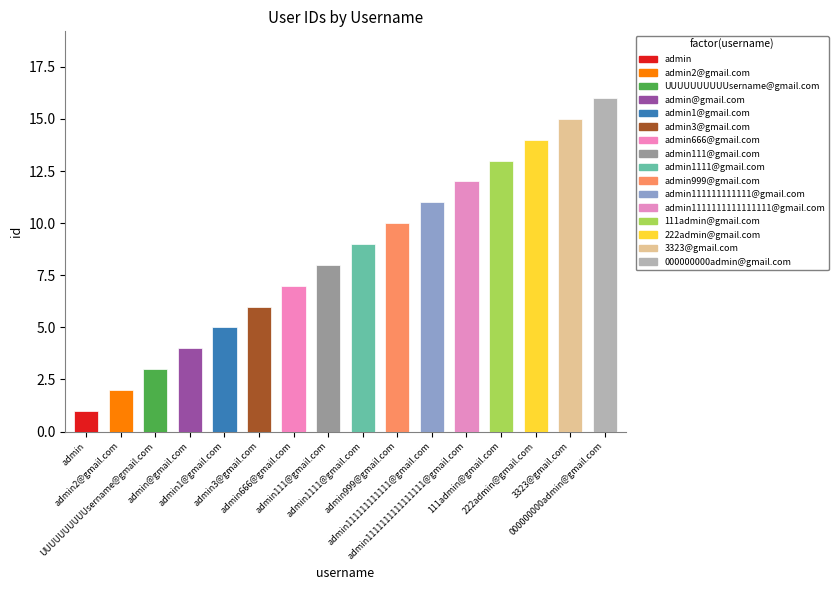

Between 111admin@gmail.com and 000000000admin@gmail.com, which is larger?

000000000admin@gmail.com